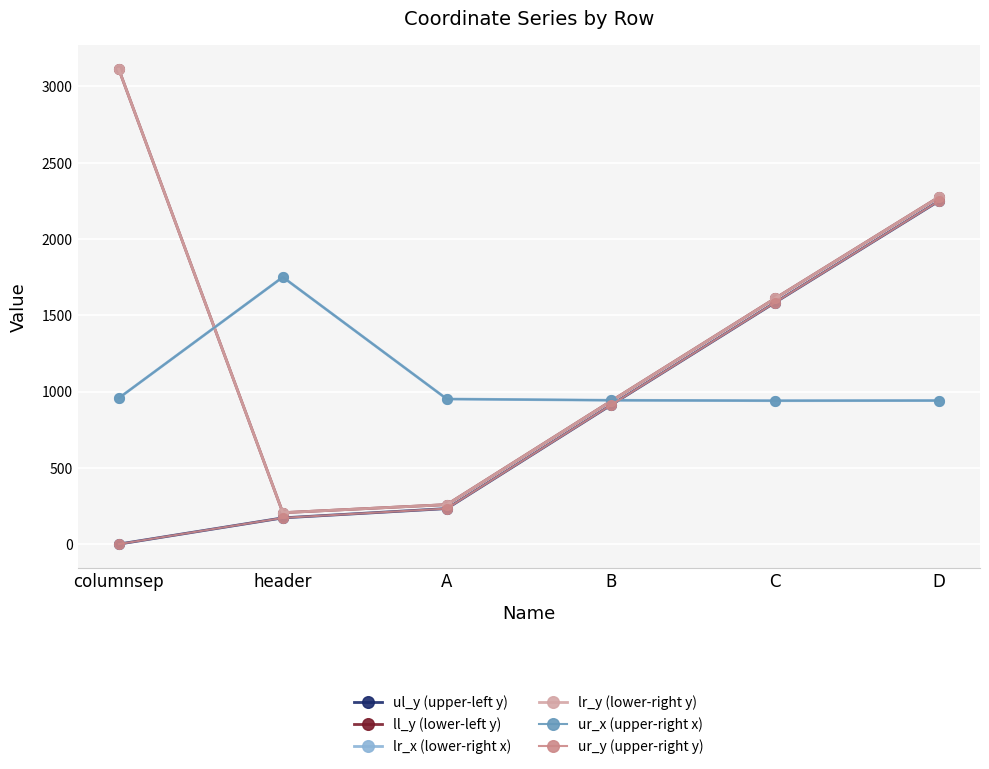

Does the chart have visible grid lines?

Yes